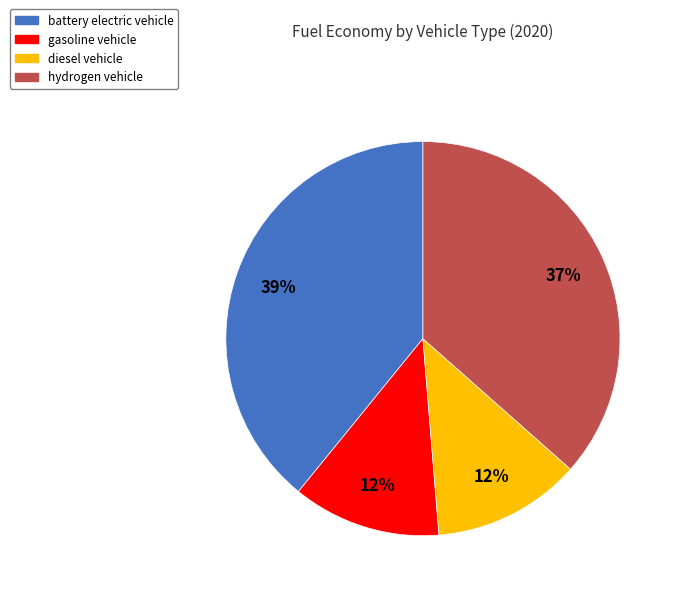

Which category has the biggest portion of the pie?

battery electric vehicle